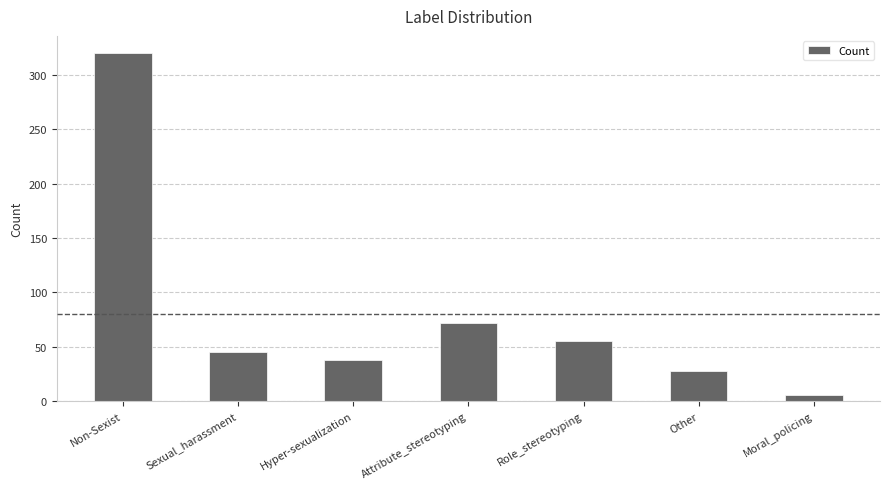

Does the chart contain any negative values?

No